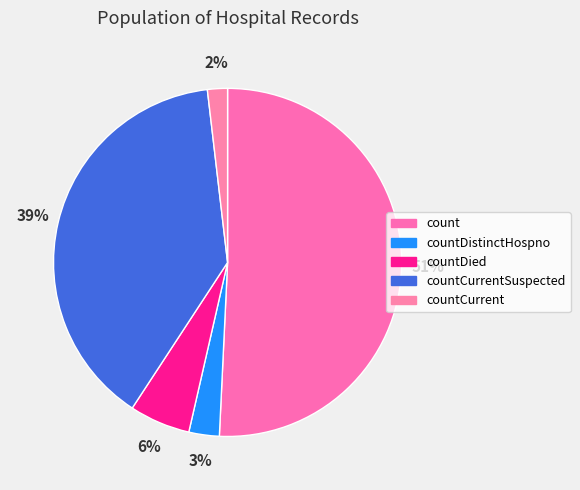

To the nearest percent, what is the difference between the largest and smallest slice percentages?

49%